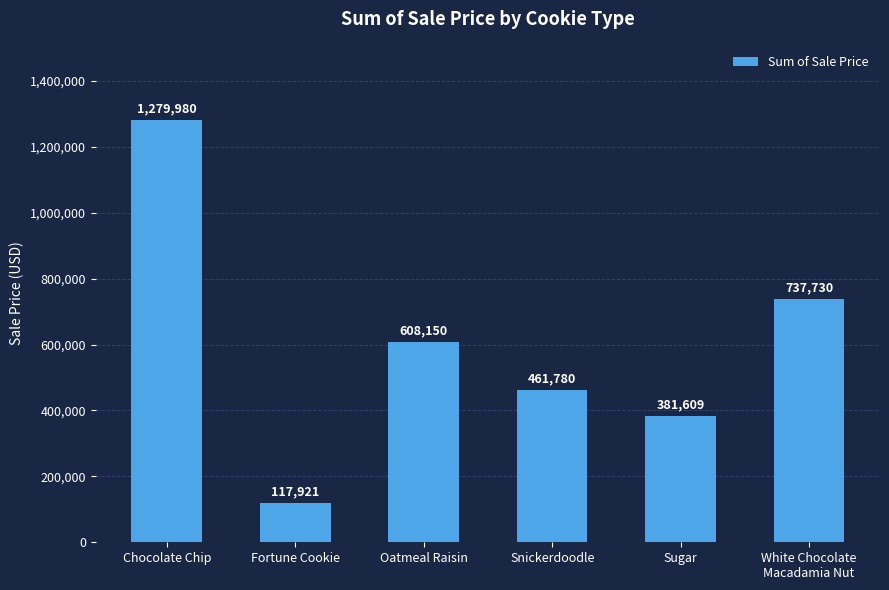

The value at Oatmeal Raisin is 328674. True or false?

False